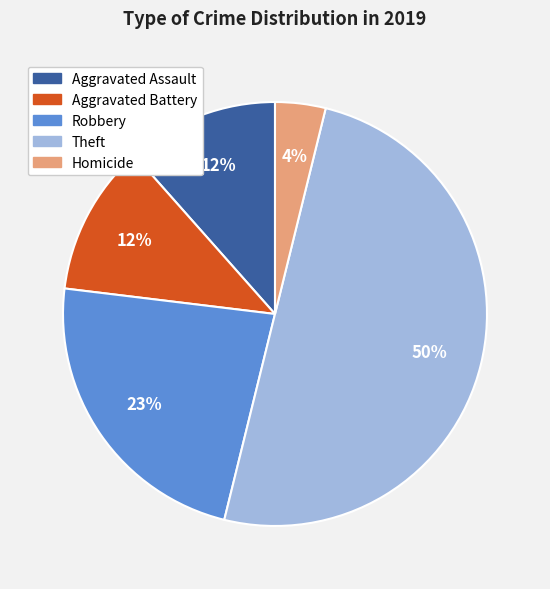

Do Robbery and Homicide together represent more than half of the pie?

No